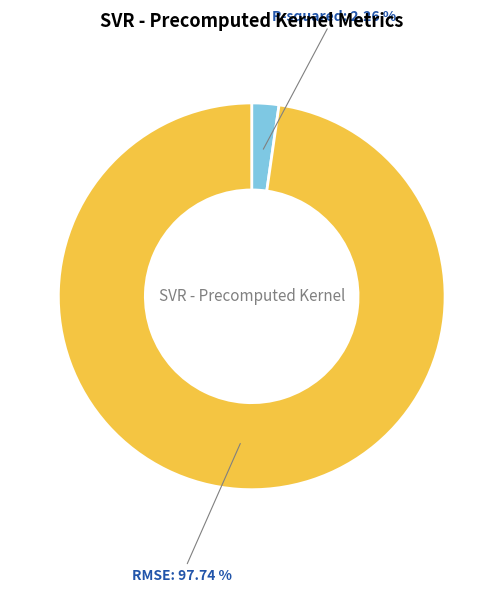

How many slices are in this pie chart?

2